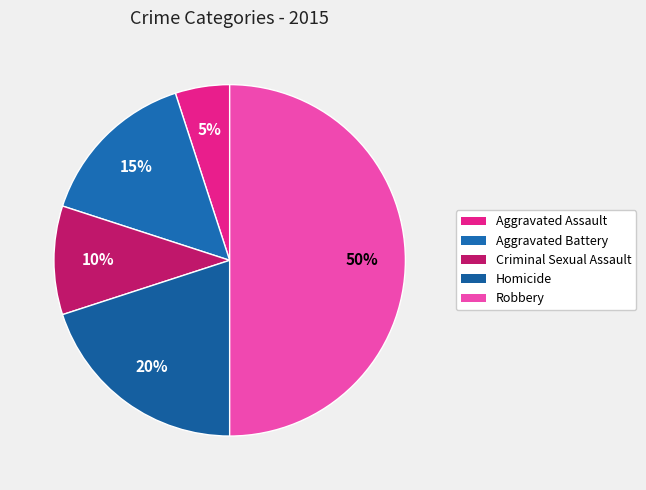

To the nearest percent, what portion does Homicide represent?

20%